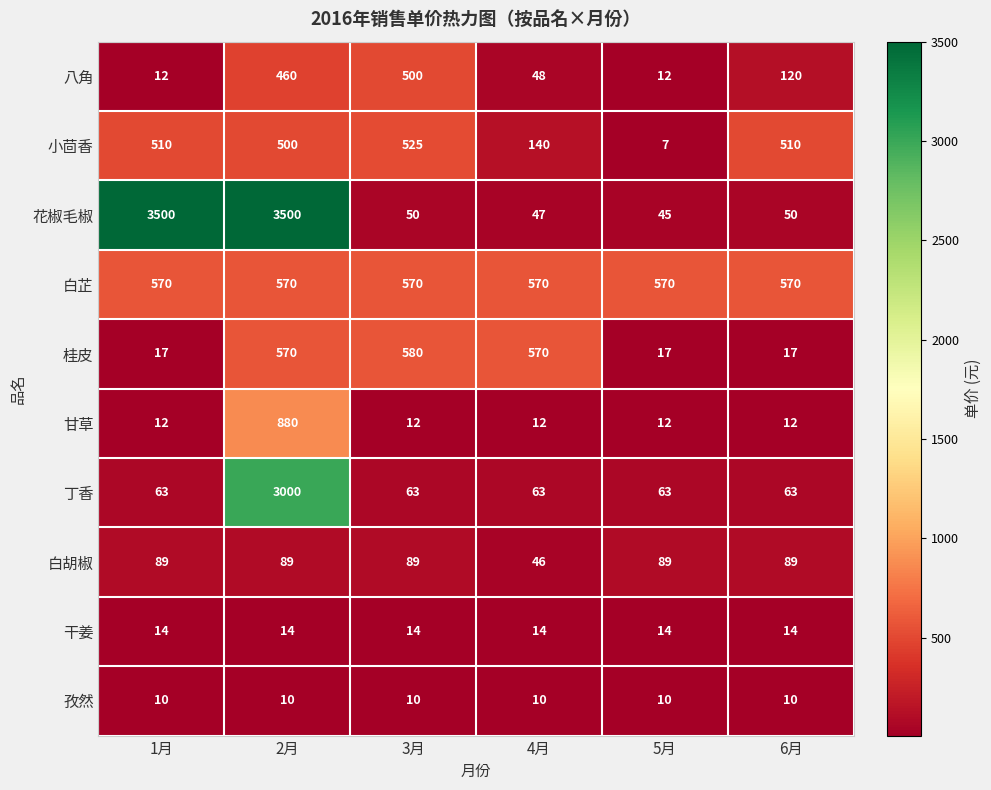

Which category has the lowest value across all series?

5月